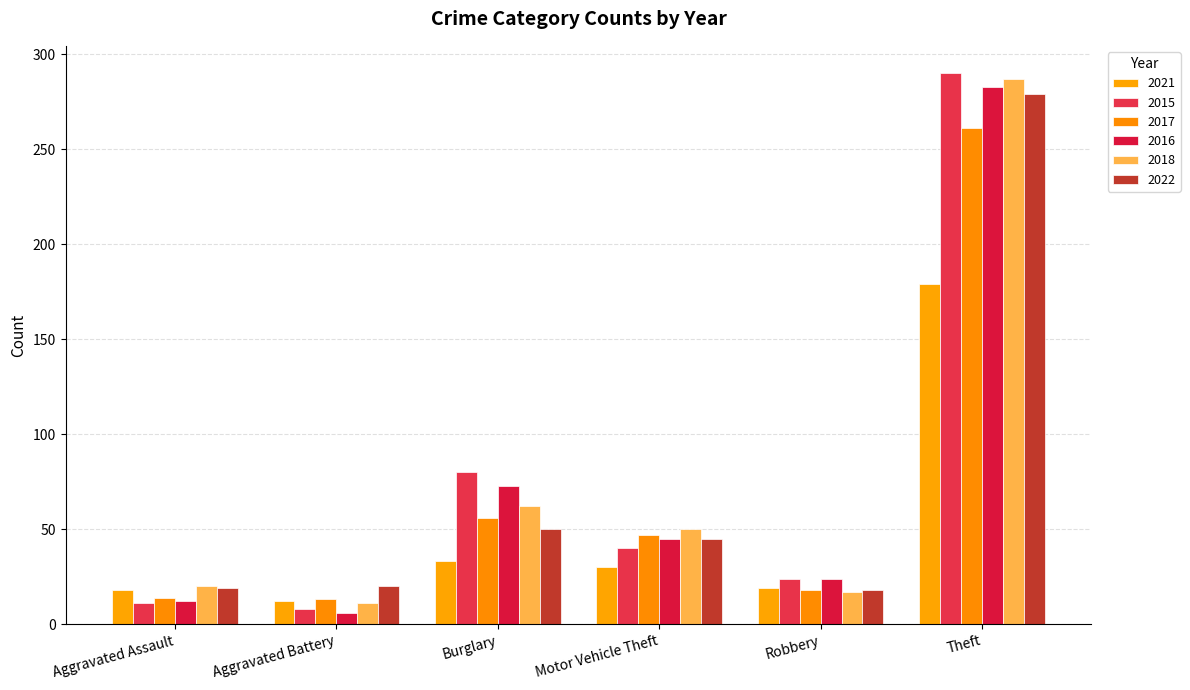

What are all the series names shown in the legend?

2021, 2015, 2017, 2016, 2018, 2022